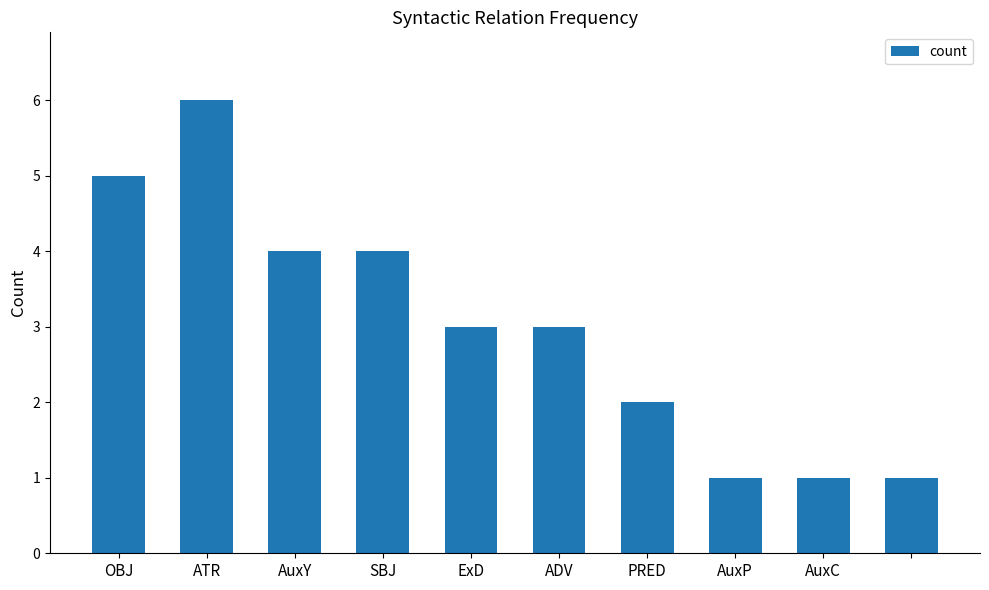

What is the greatest value displayed?

6